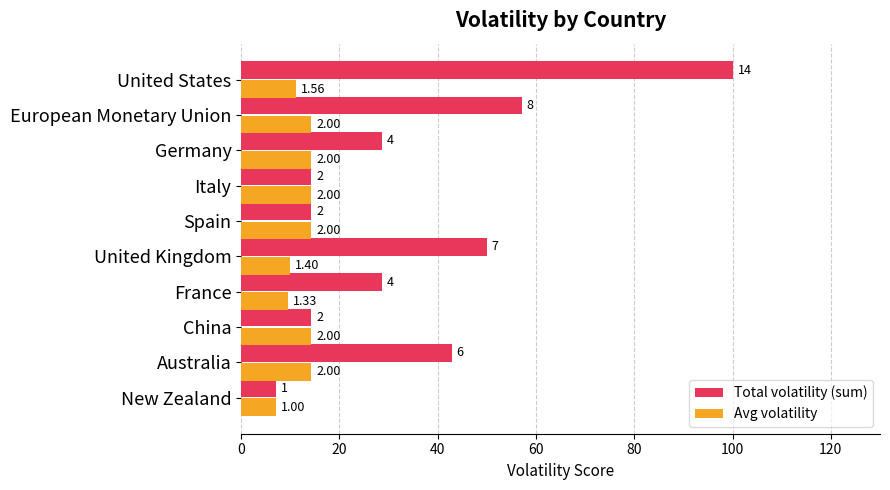

Rank the series by their average value, from lowest to highest.

Avg volatility, Total volatility (sum)